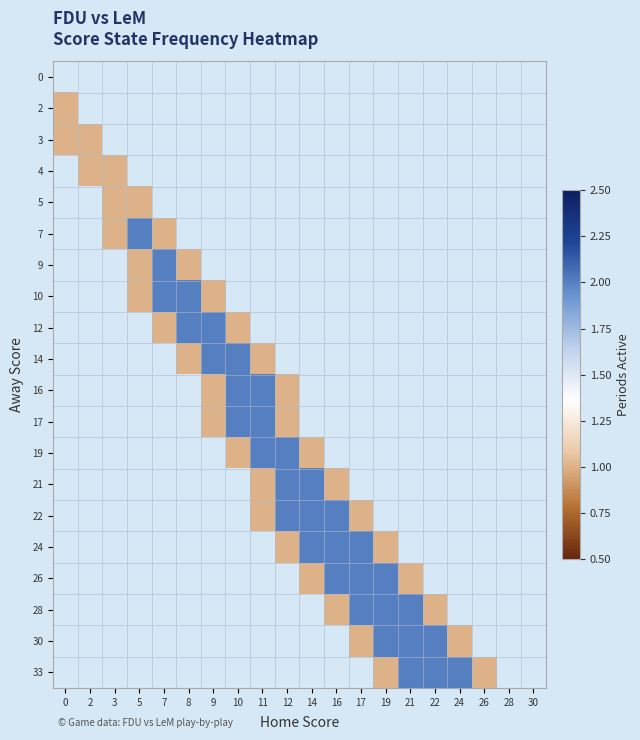

What is the maximum value shown in the chart?

2.0